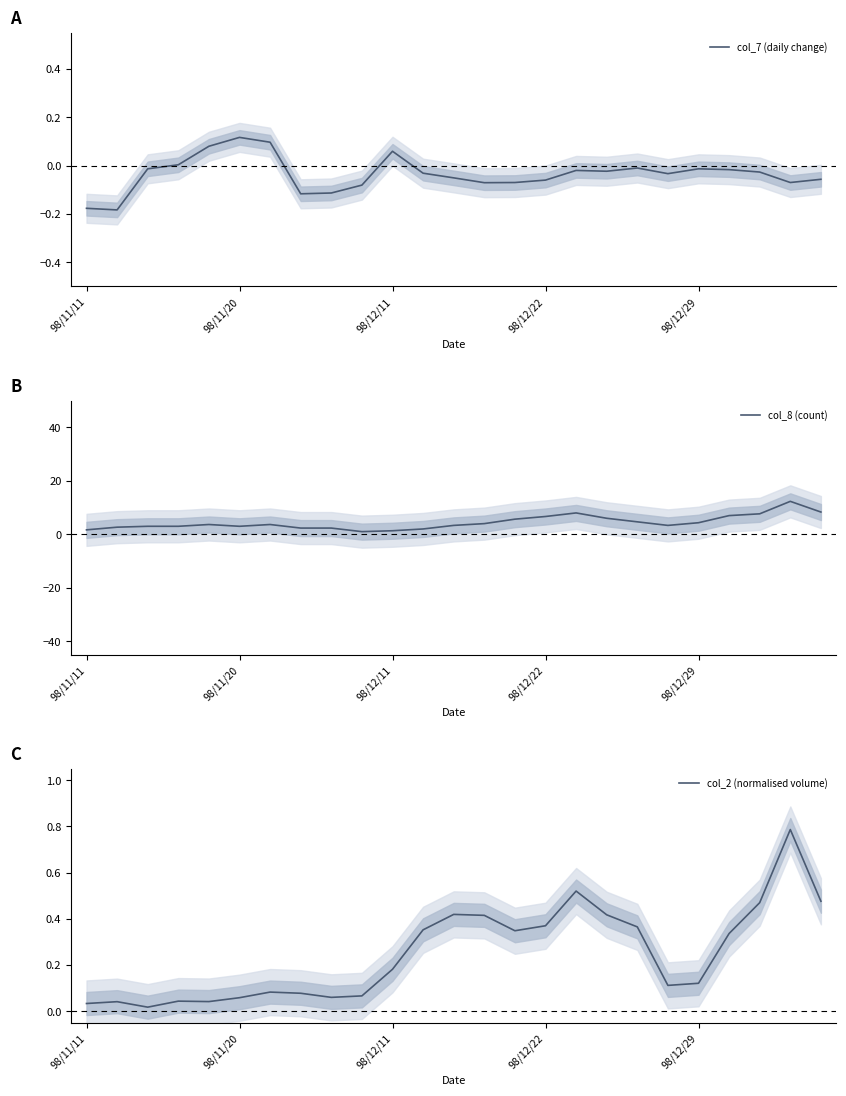

What is the label of the 17th point from the left?

16